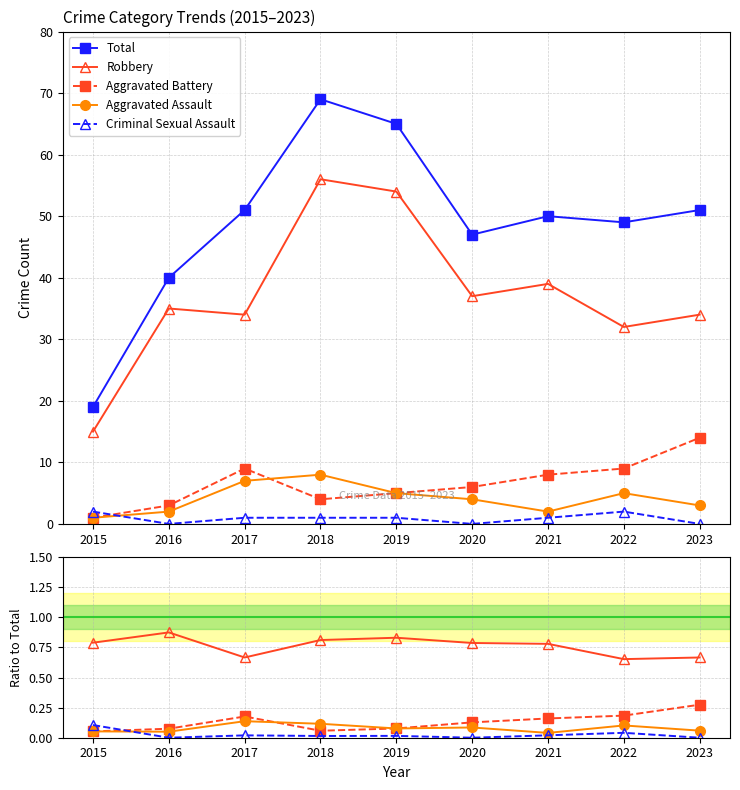

True or false: Robbery and Aggravated Battery intersect in this chart.

False